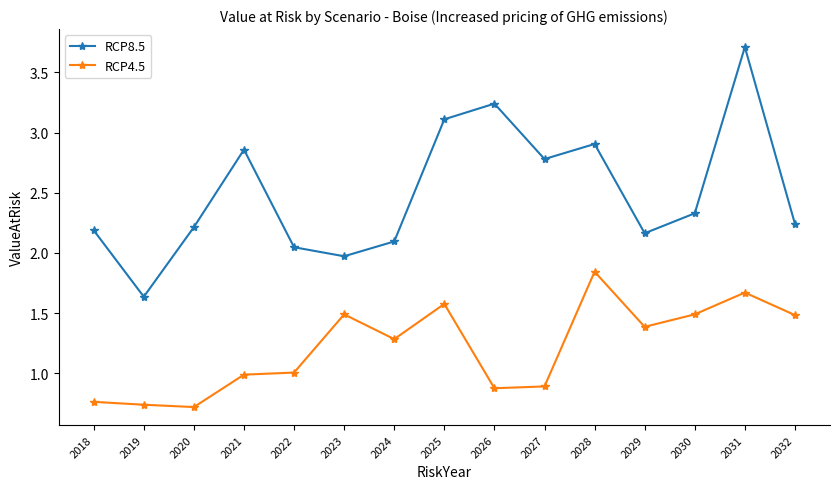

What is the sum of all RCP4.5 values?

18.2